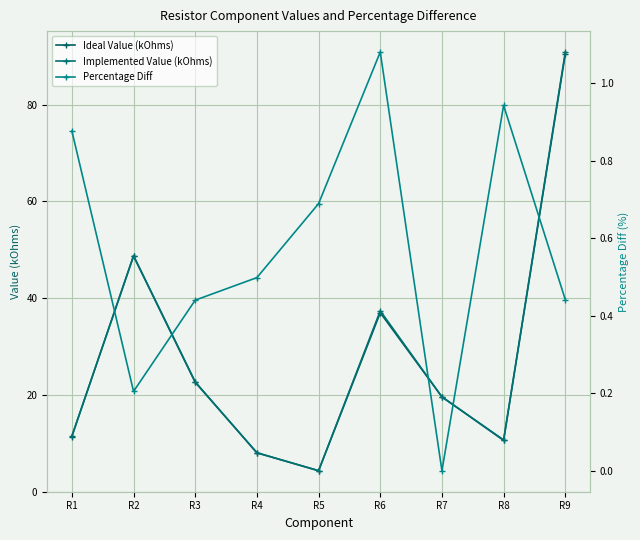

Which series has the widest spread of values?

Implemented Value (kOhms)